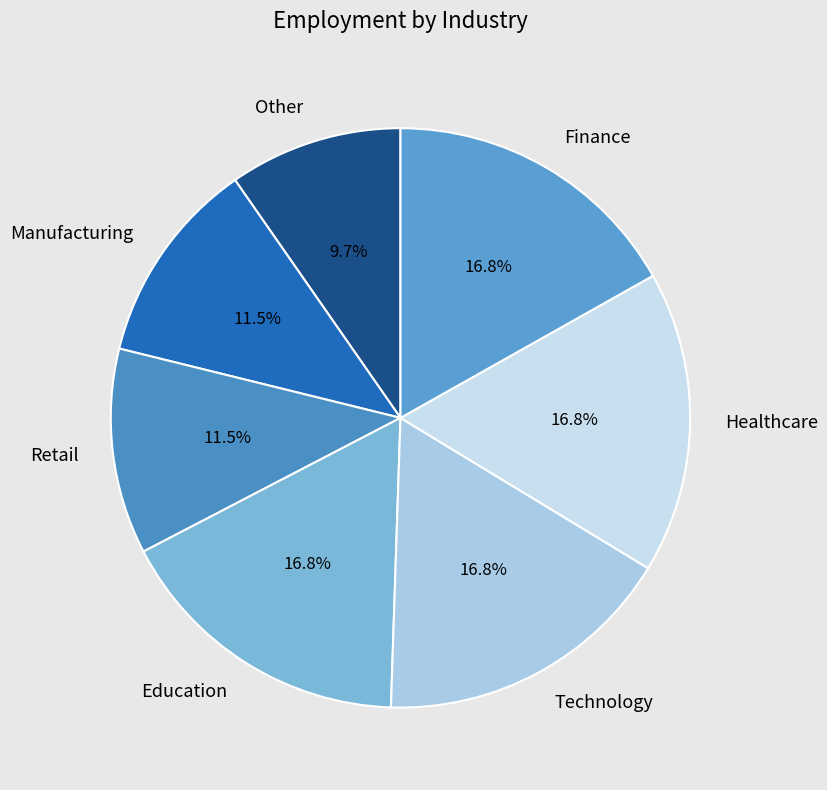

Is there any slice that represents more than half of the pie?

No